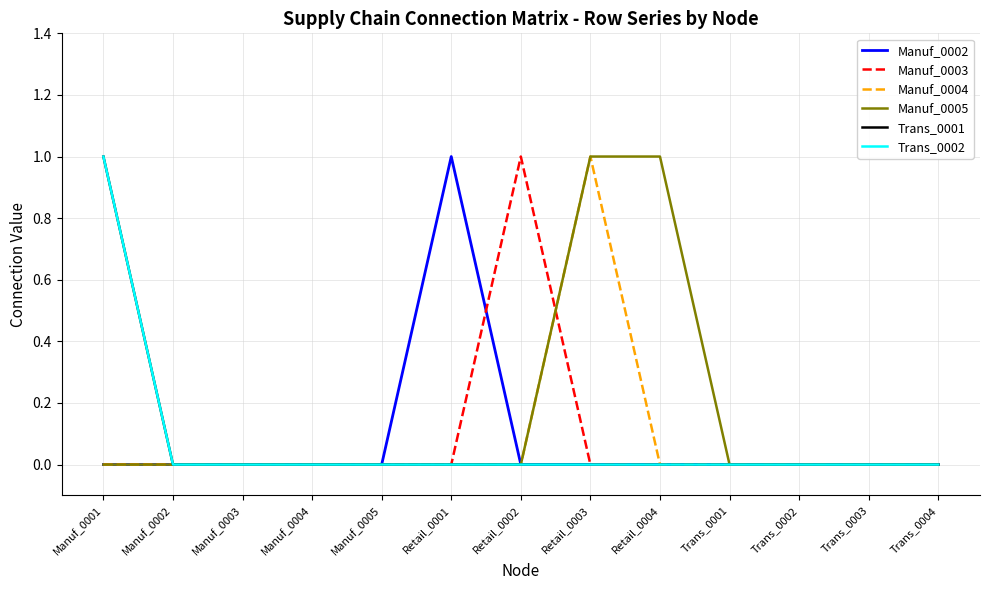

The value of Manuf_0004 at Manuf_0001 is 0. True or false?

False